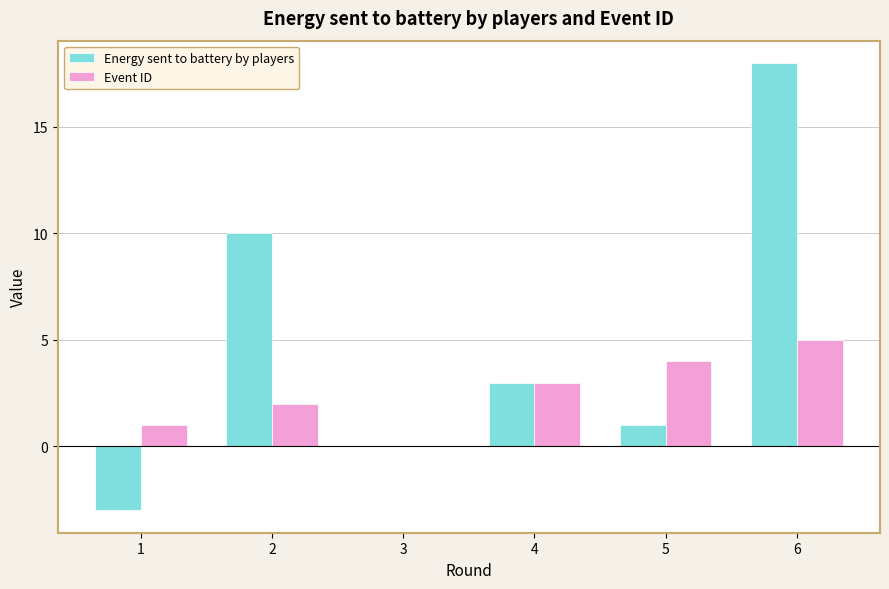

Which category has the highest value in the Event ID series?

6